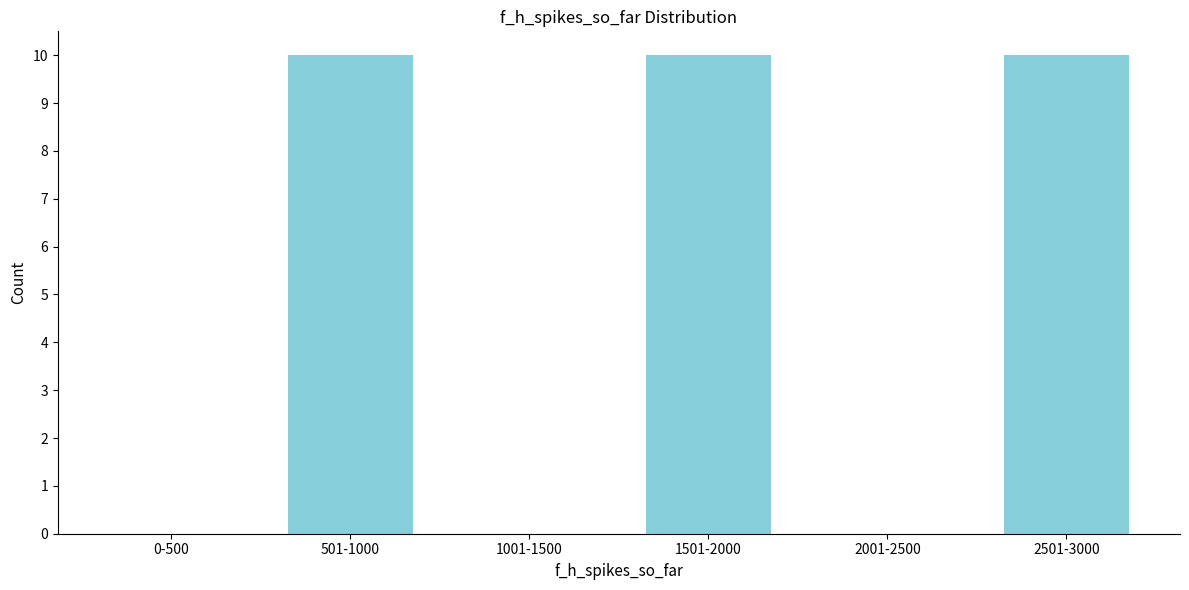

Reading left to right, extract all data points from this chart.

0-500=0	501-1000=10	1001-1500=0	1501-2000=10	2001-2500=0	2501-3000=10